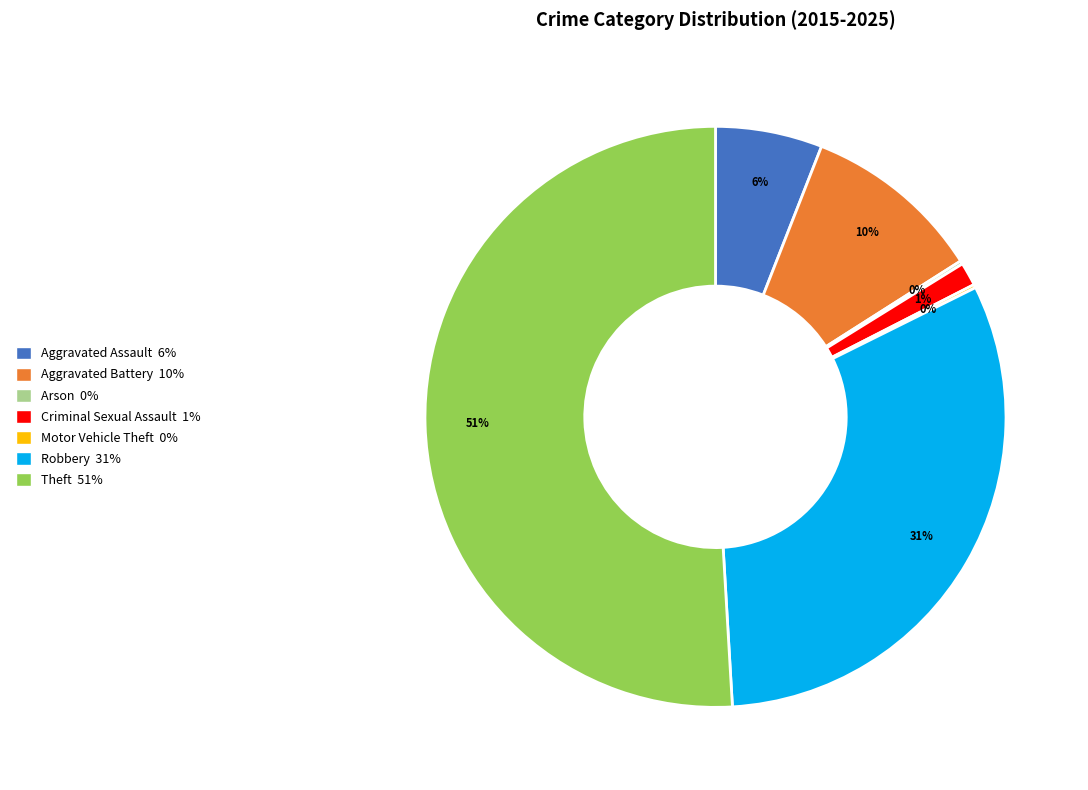

The Aggravated Assault slice represents 15% of the pie. True or false?

False